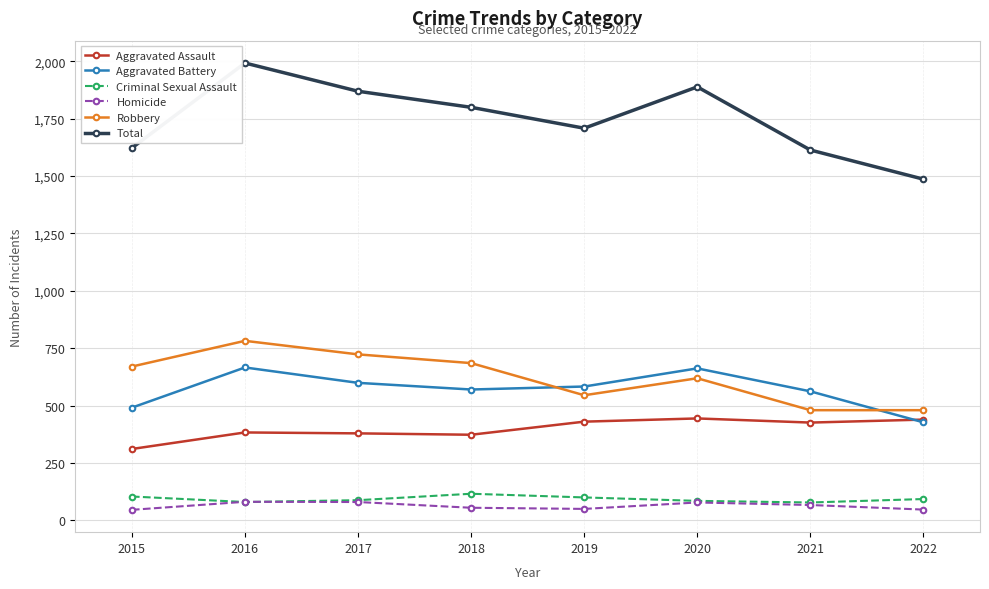

In Aggravated Assault, how many points are higher than both neighbors (excluding endpoints)?

2